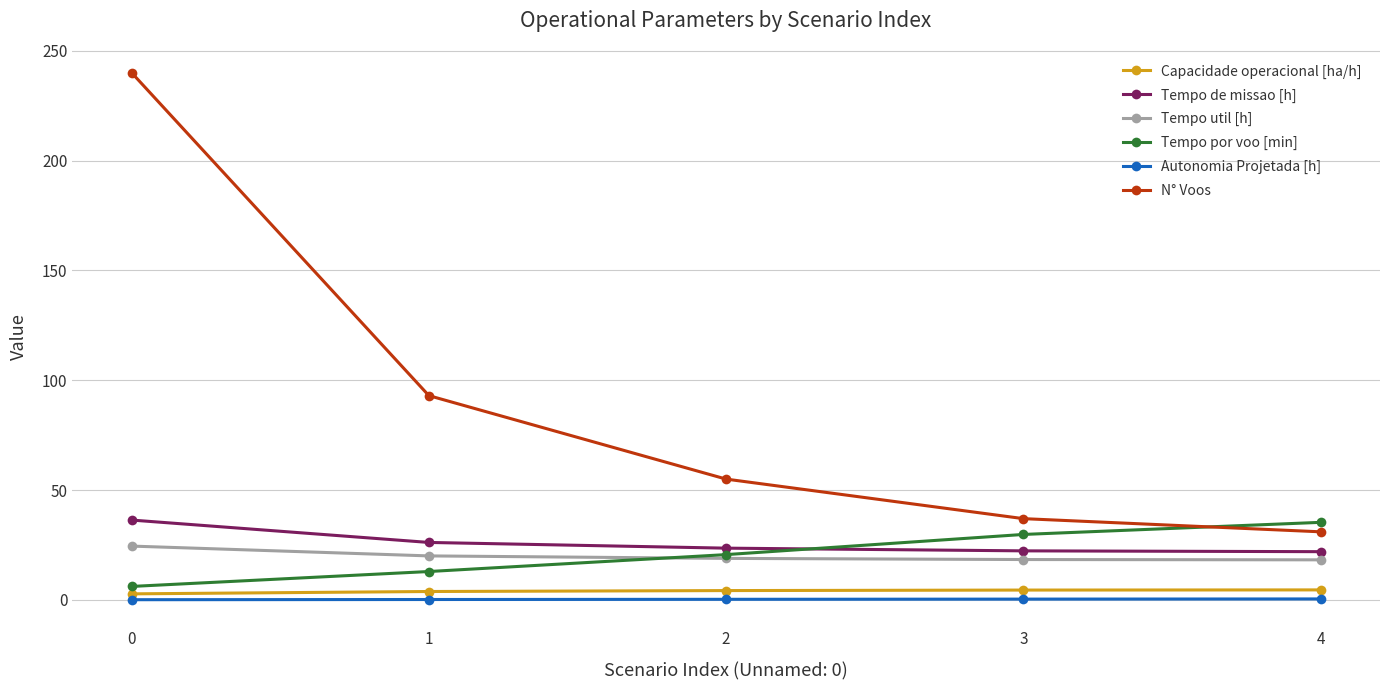

Which series ends up on top after the final intersection of Tempo por voo [min] and N° Voos?

Tempo por voo [min]